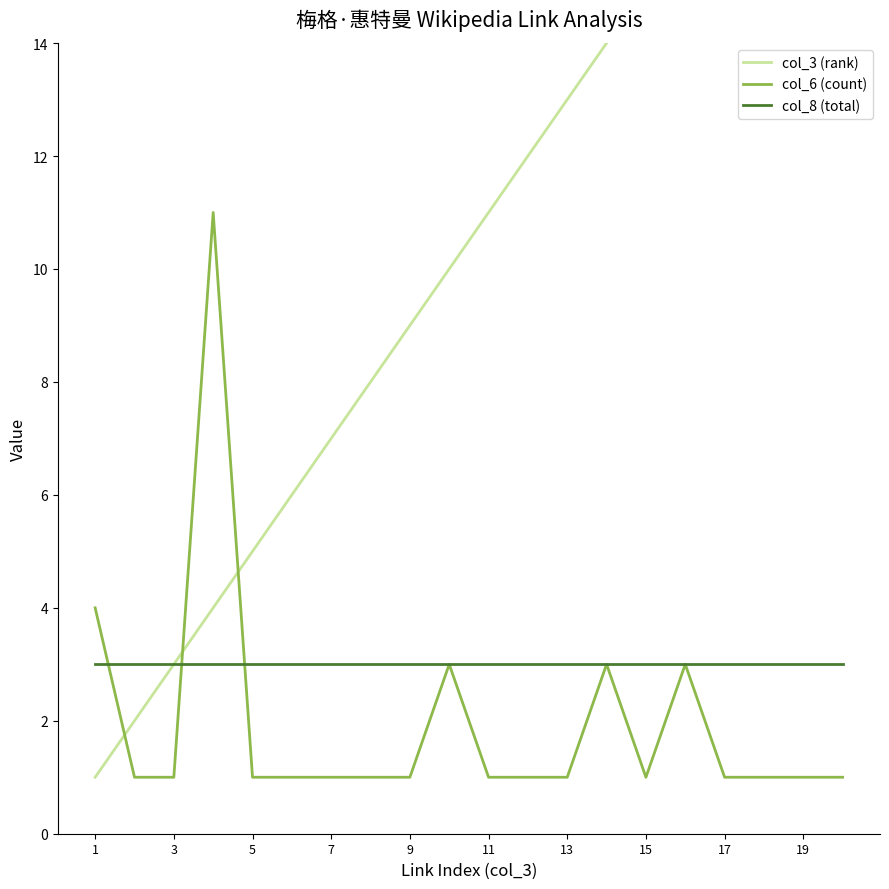

True or false: col_6 (count) has a value of 1 at 11.

True